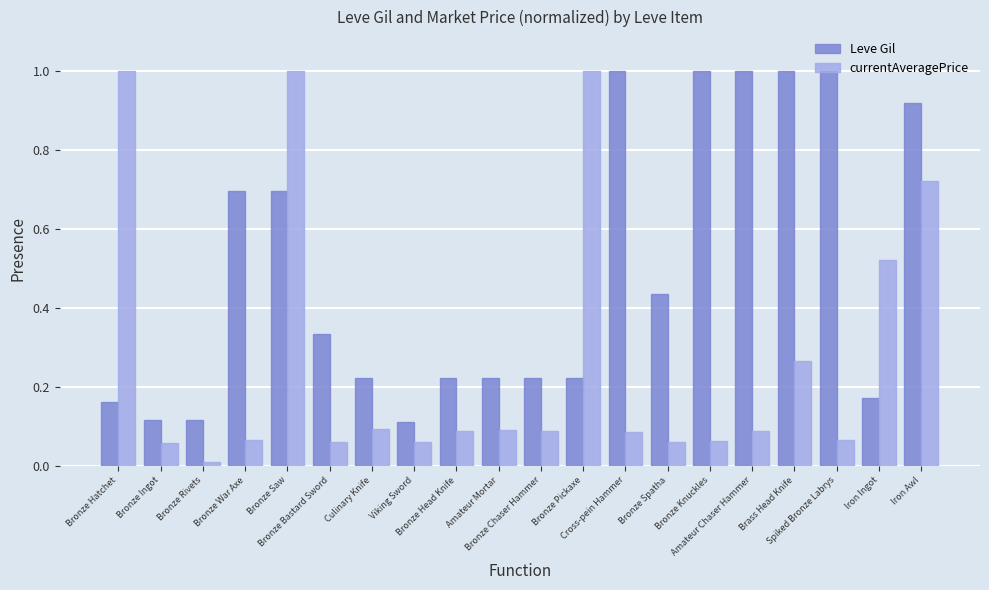

Which series has the widest spread of values?

currentAveragePrice